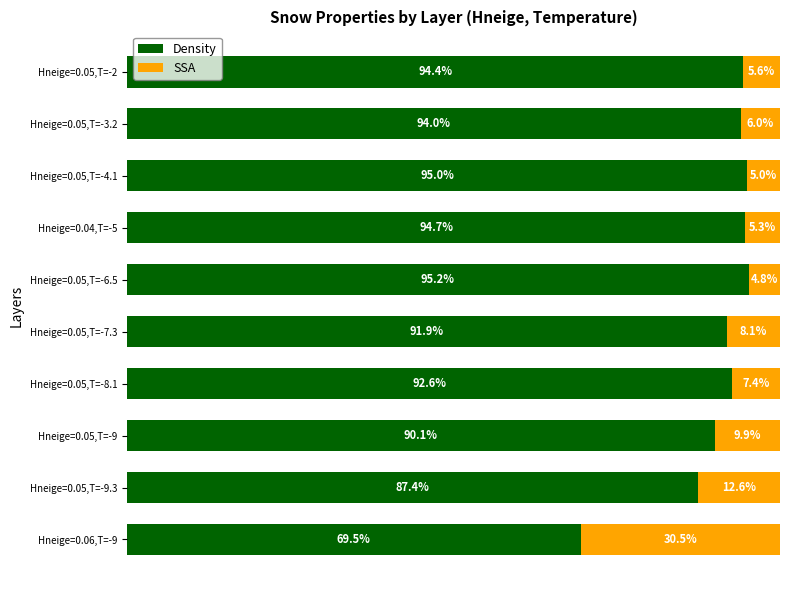

At which label is Density closest to 82?

Hneige=0.05,T=-9.3